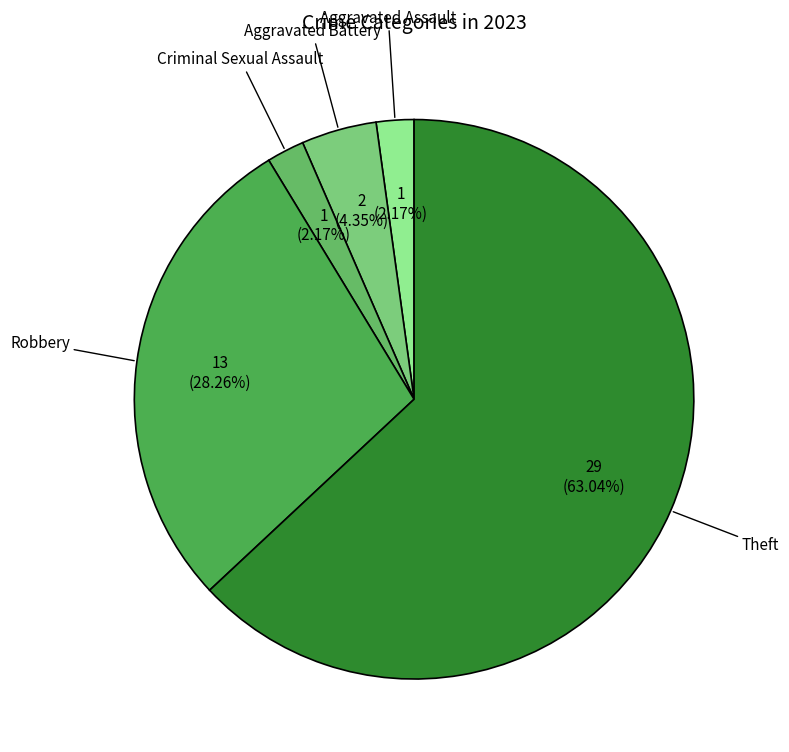

Is the sum of Robbery and Criminal Sexual Assault greater than half?

No